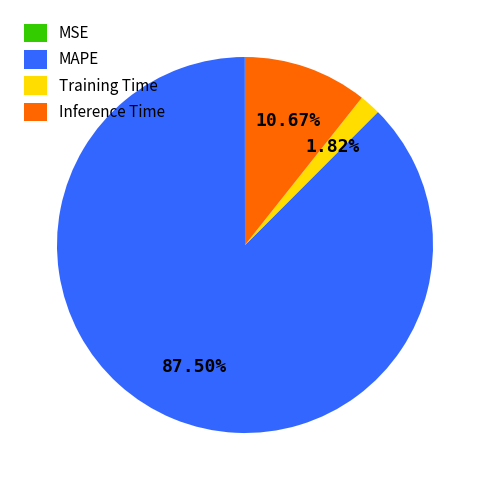

Is there a majority slice in this chart?

Yes